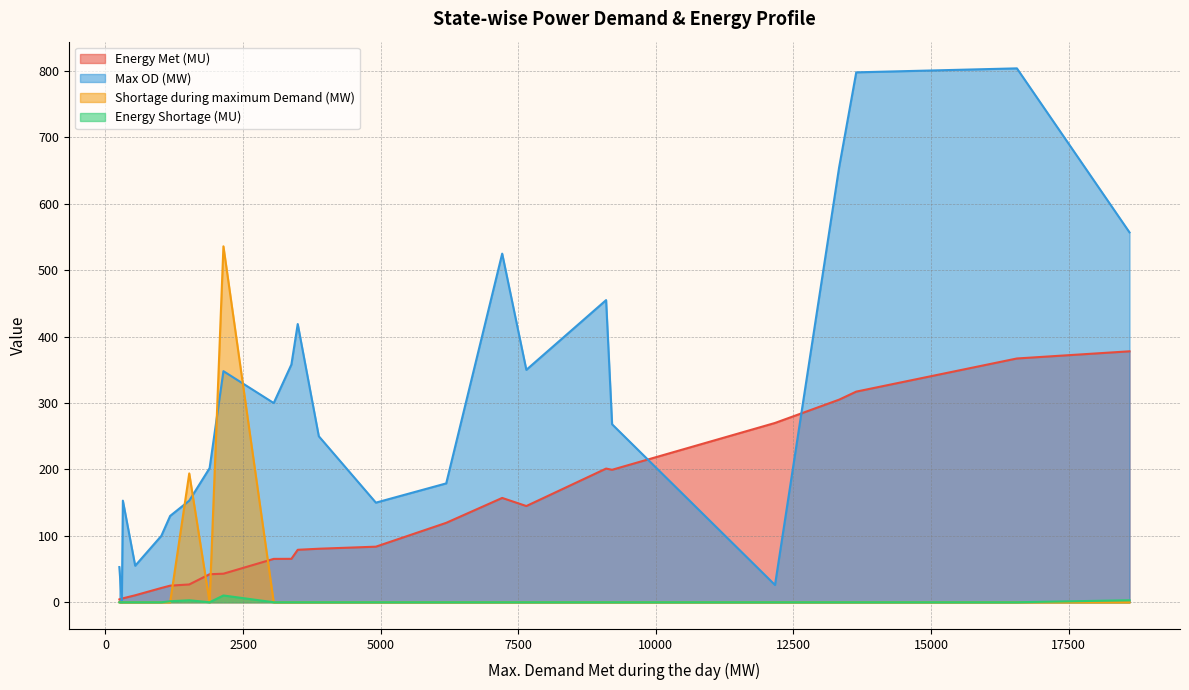

What is the maximum value for Max OD (MW)?

804.0